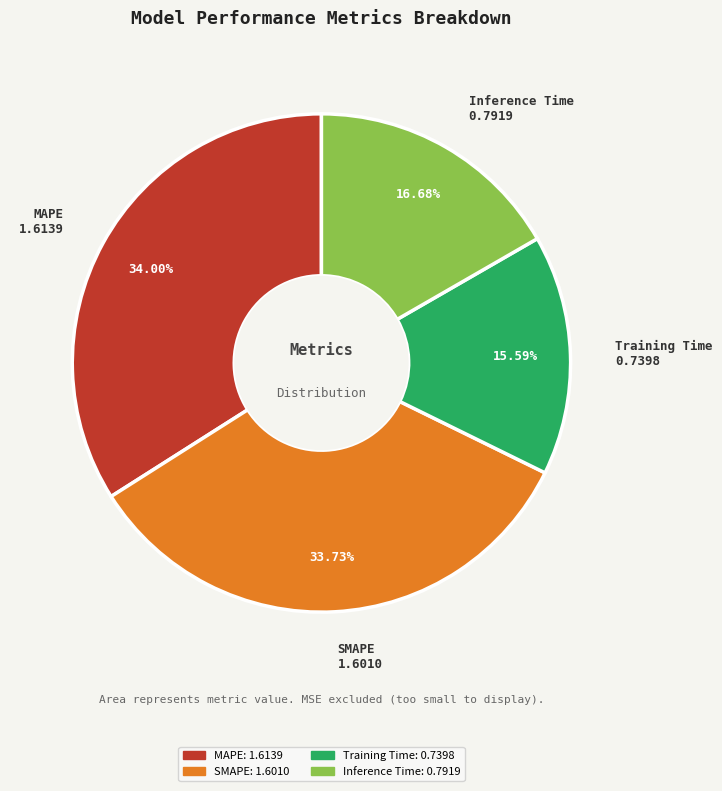

Which slice is the smallest?

Training Time